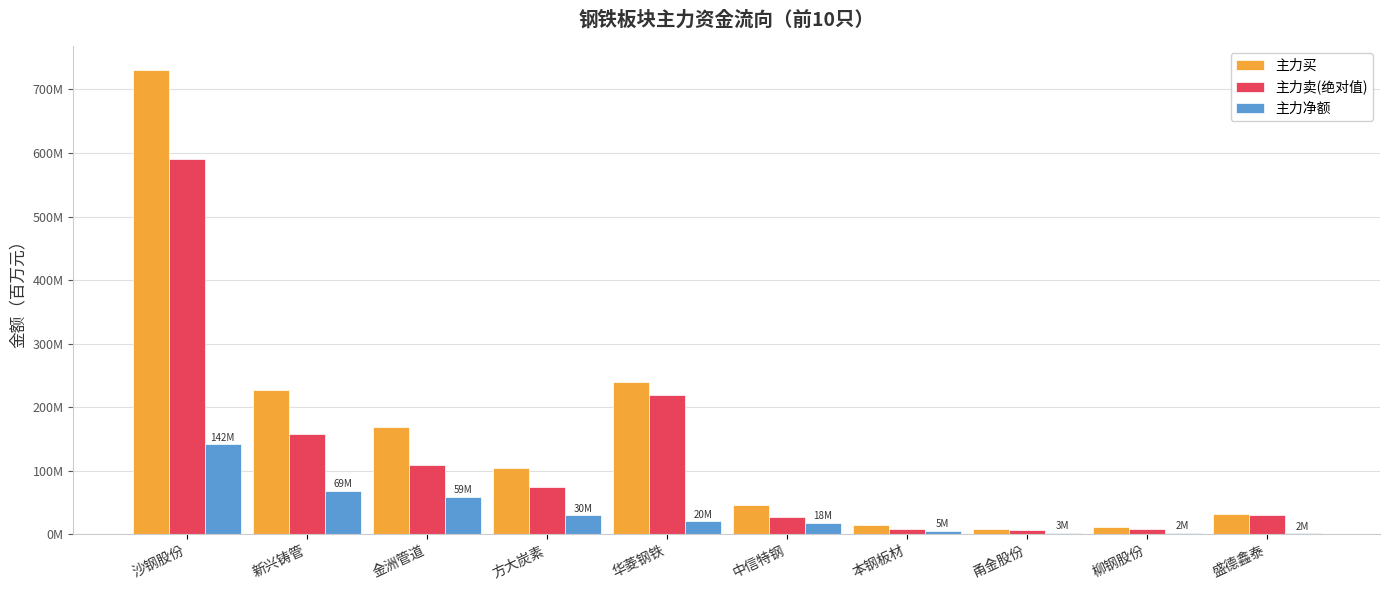

What are all the series names shown in the legend?

主力买, 主力卖(绝对值), 主力净额